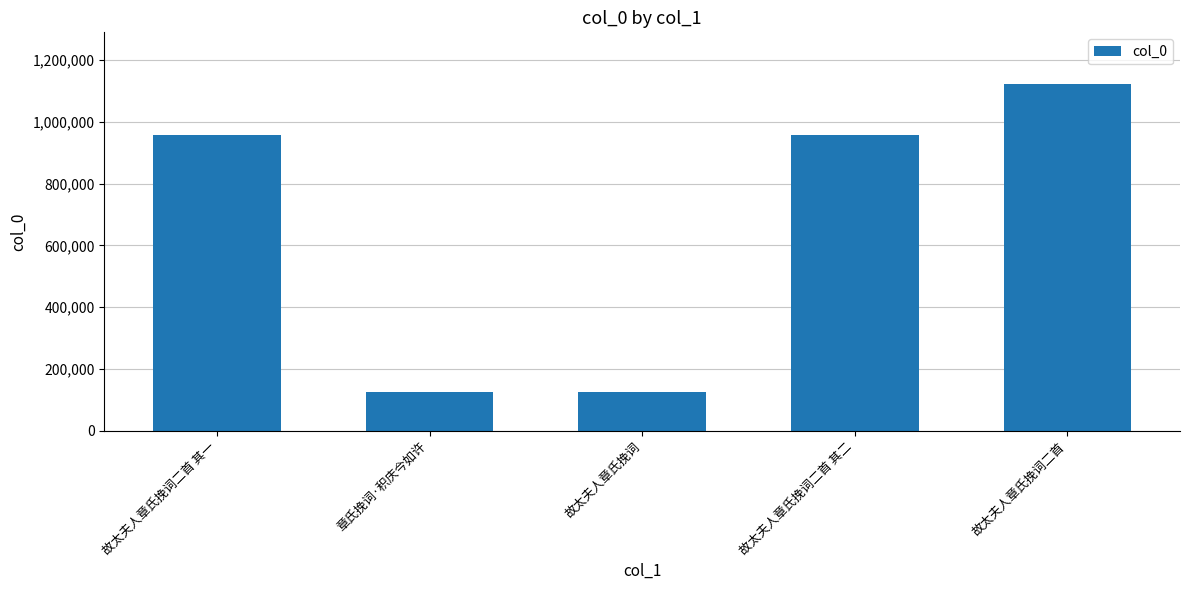

The value at 故太夫人章氏挽词二首 其一 is 1356659. True or false?

False